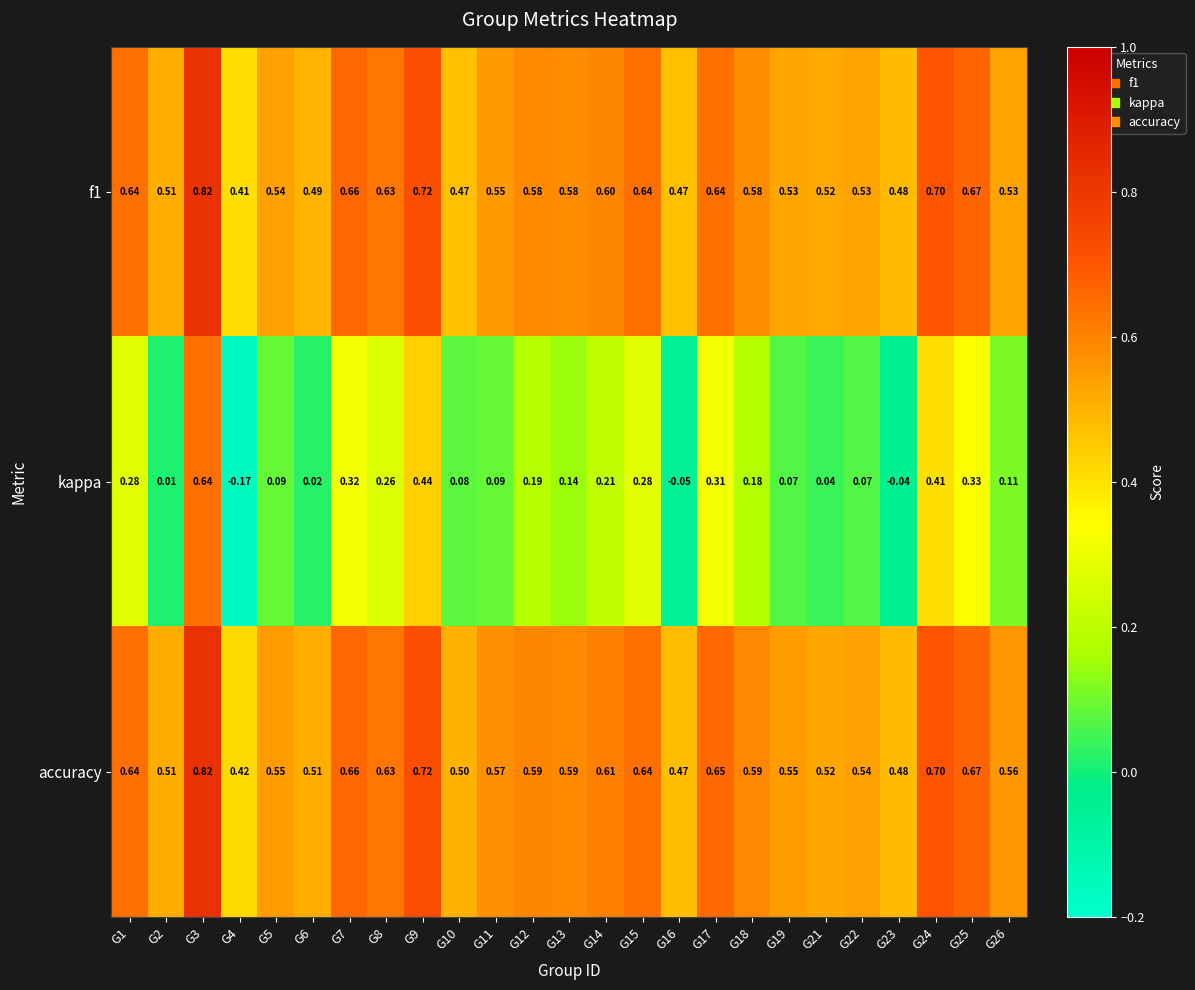

Is the value of kappa at G9 greater than the value of accuracy at G11?

No